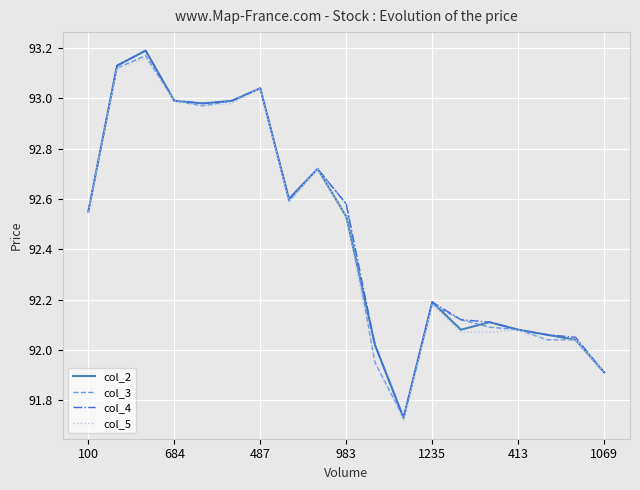

What is the label of the 15th point from the left?

14